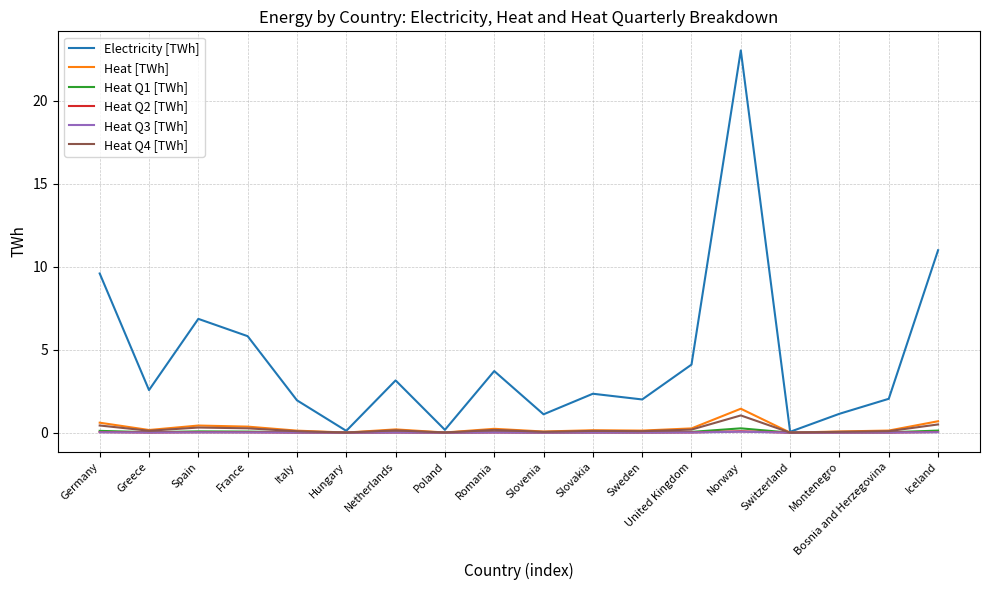

What are all the series names shown in the legend?

Electricity [TWh], Heat [TWh], Heat Q1 [TWh], Heat Q2 [TWh], Heat Q3 [TWh], Heat Q4 [TWh]